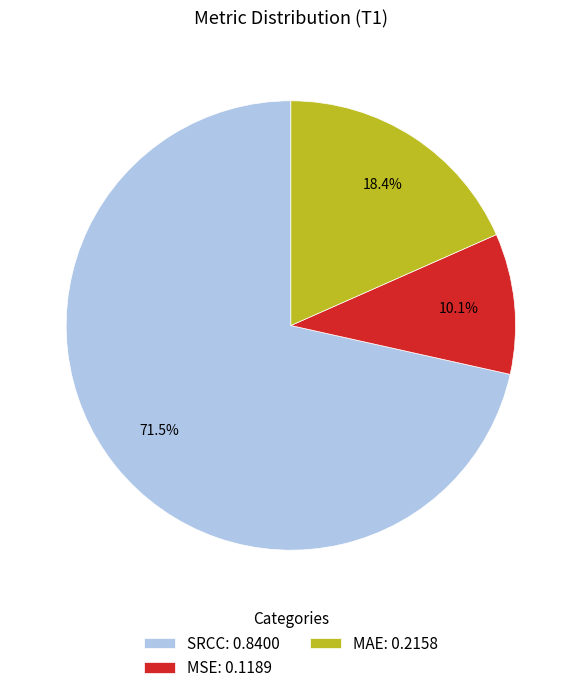

Is there a majority slice in this chart?

Yes